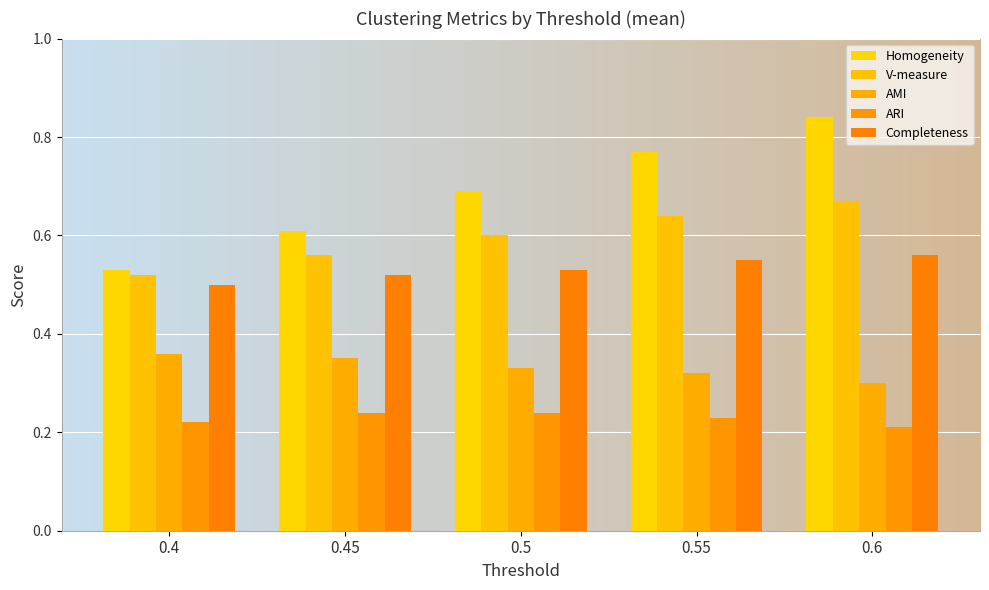

Which series has the widest spread of values?

Homogeneity